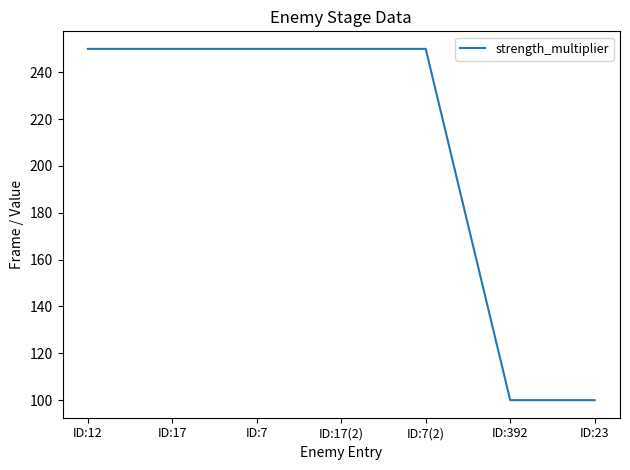

What is the approximate value at ID:17(2), to the nearest 50?

250